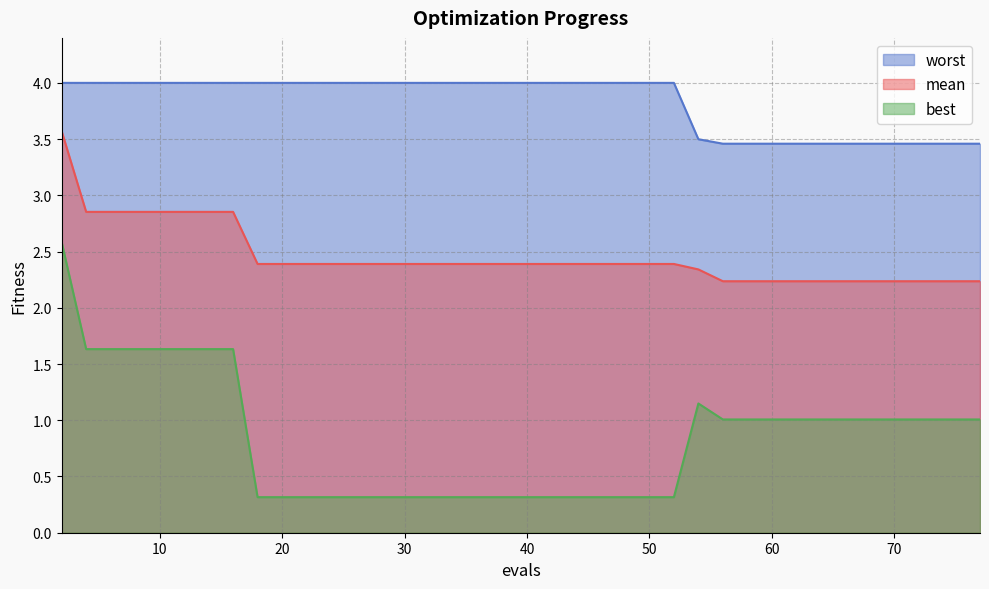

Between 20 and 26, which is larger?

20